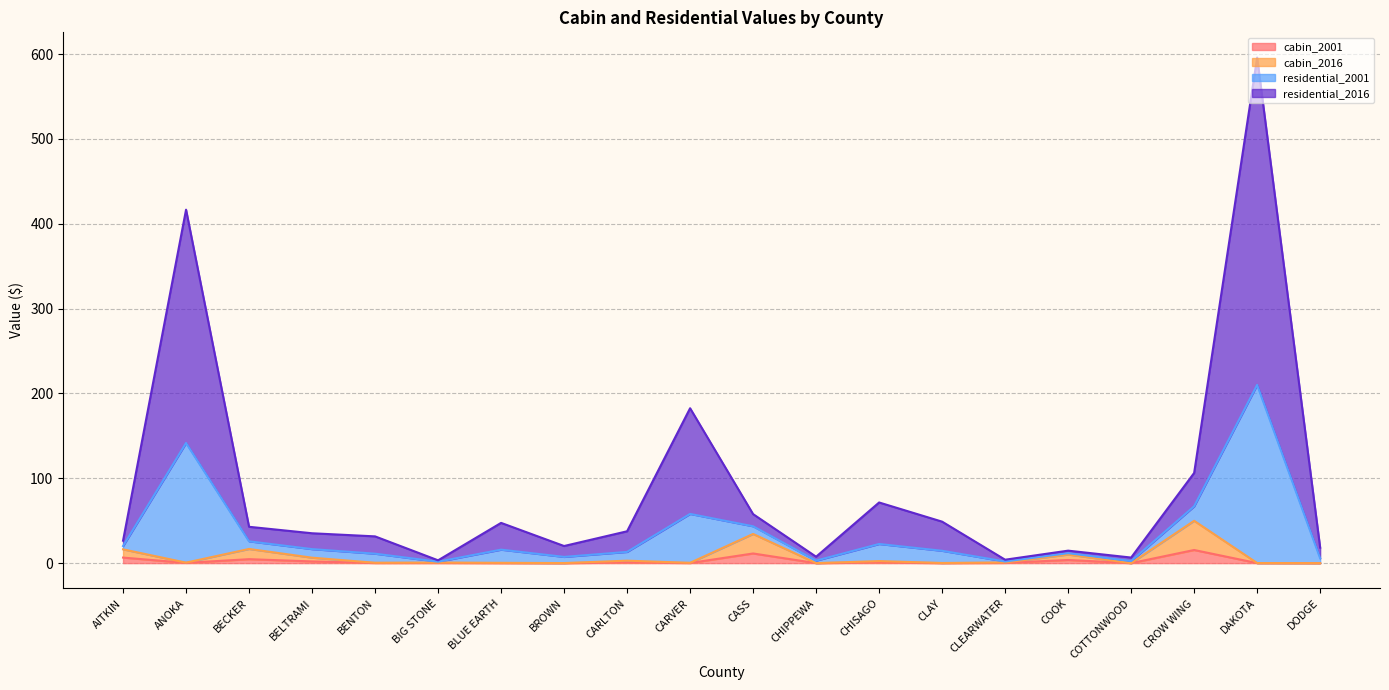

What is the maximum value for cabin_2001?

15.5